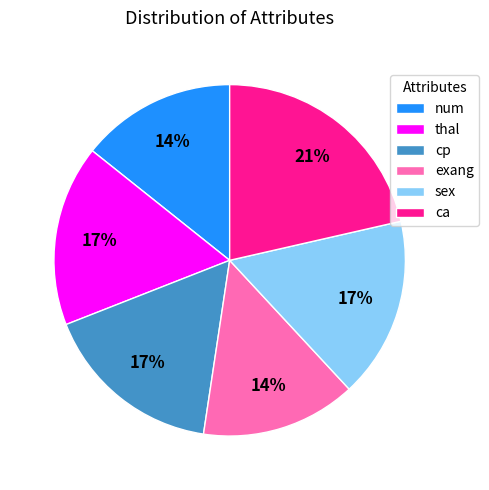

To the nearest percent, what is the average slice percentage?

17%